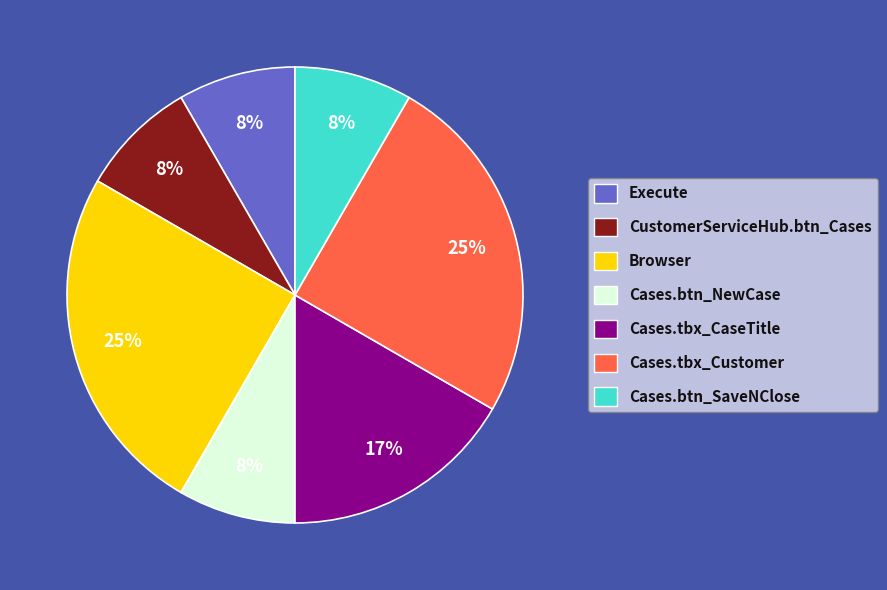

What percentage is the Browser slice, to the nearest percent?

25%